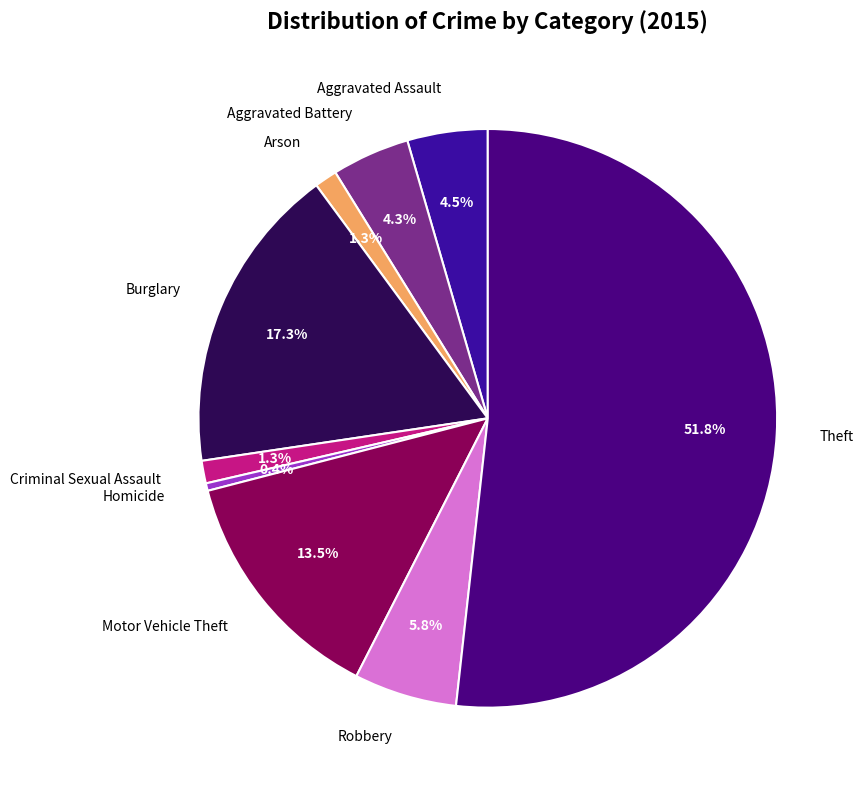

Which slice represents more than half of the pie?

Theft